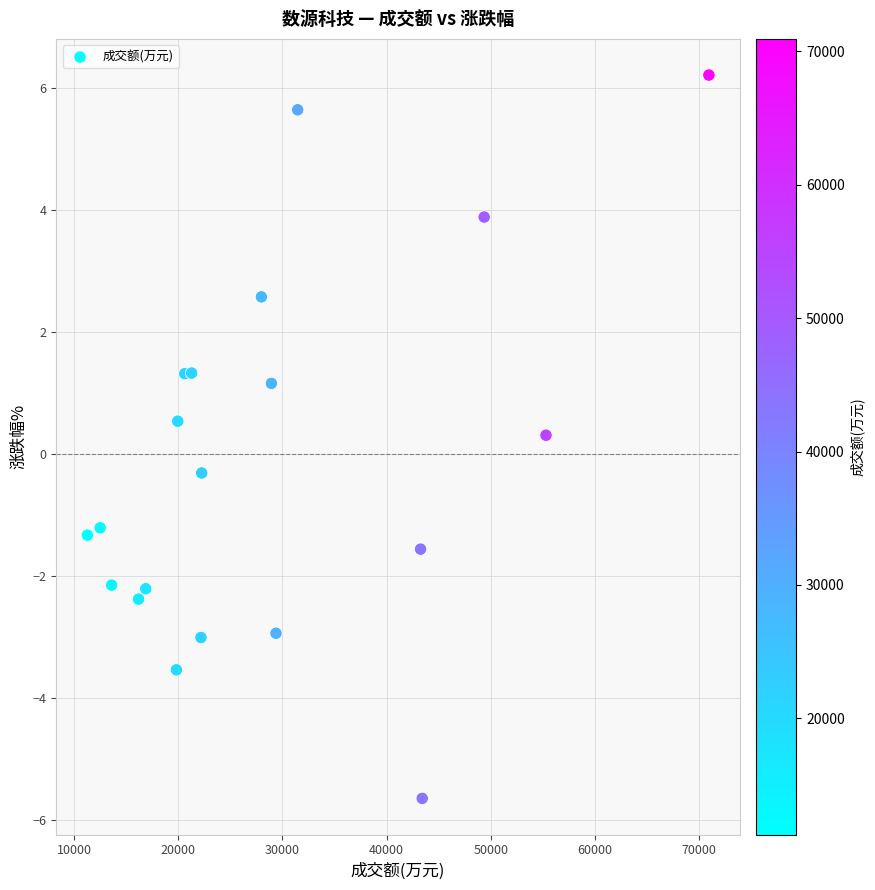

What is the range of X values (max minus min)?

59654.0